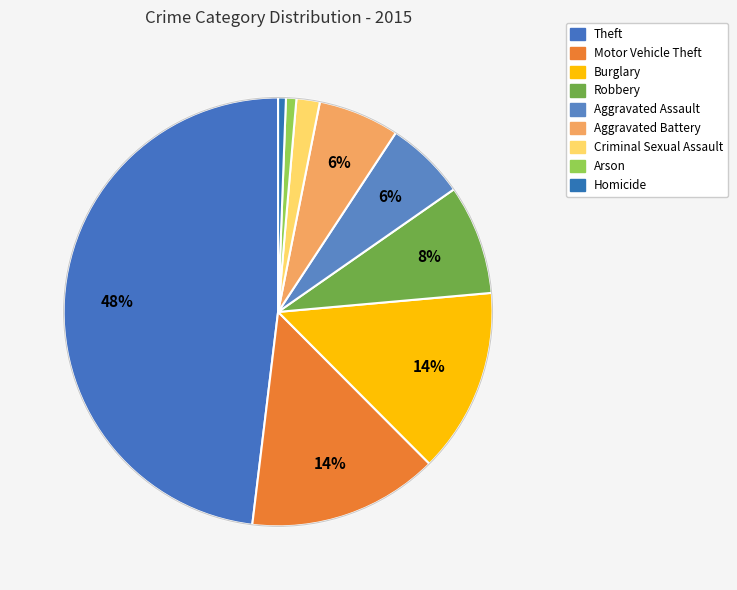

What percentage is the Aggravated Battery slice, to the nearest percent?

6%